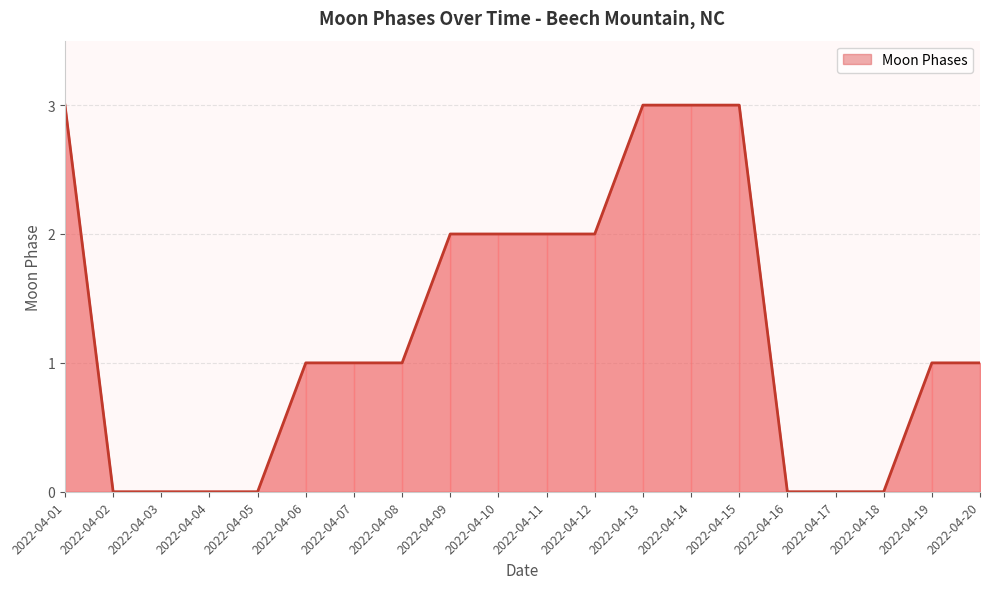

What is the maximum value shown in the chart?

3